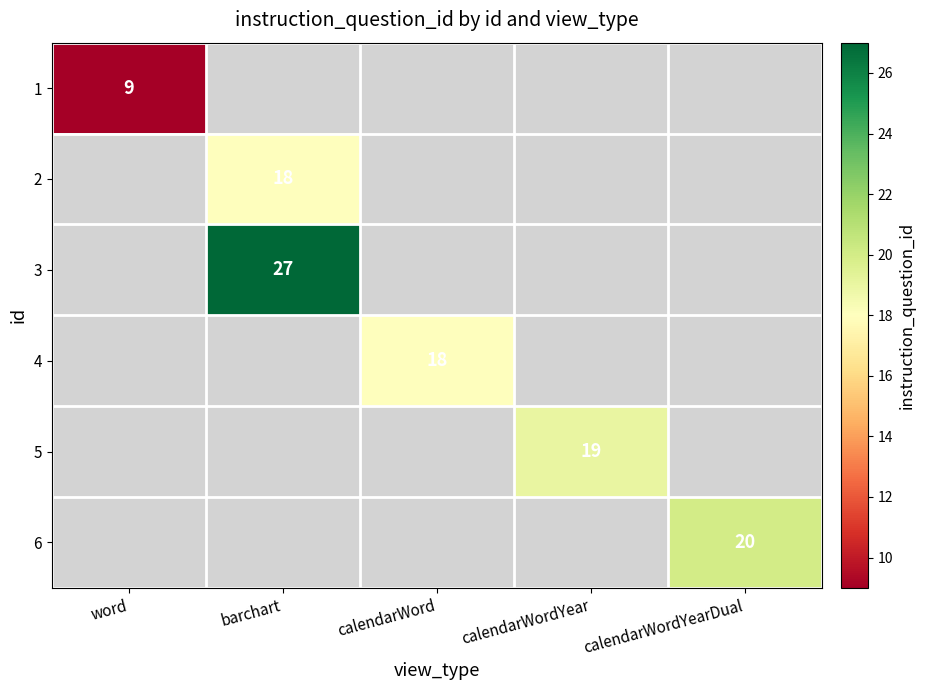

How many data points does each series have?

5